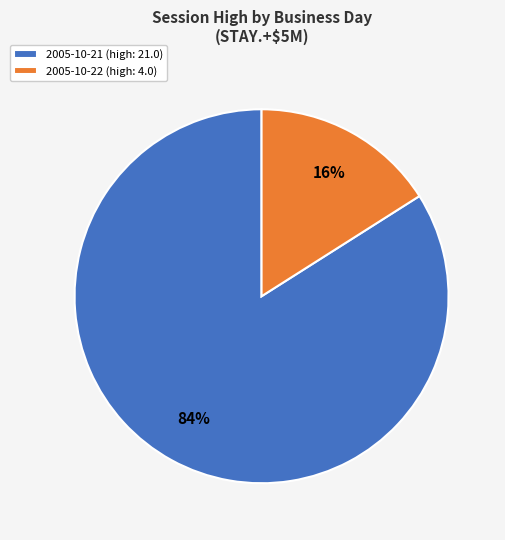

How many slices are in this pie chart?

2